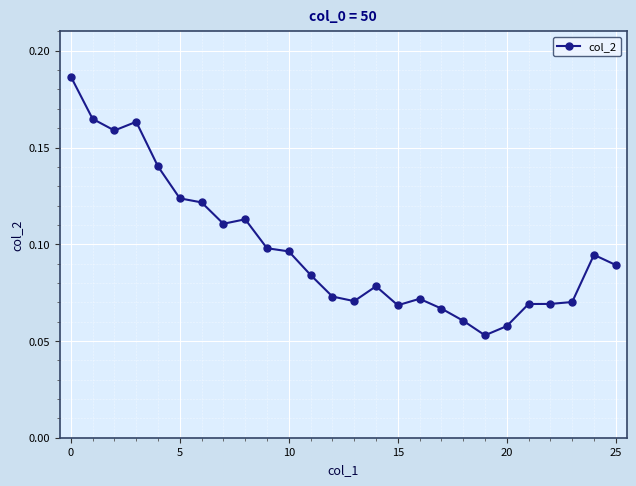

Count the values in the range 0 to 1.

26